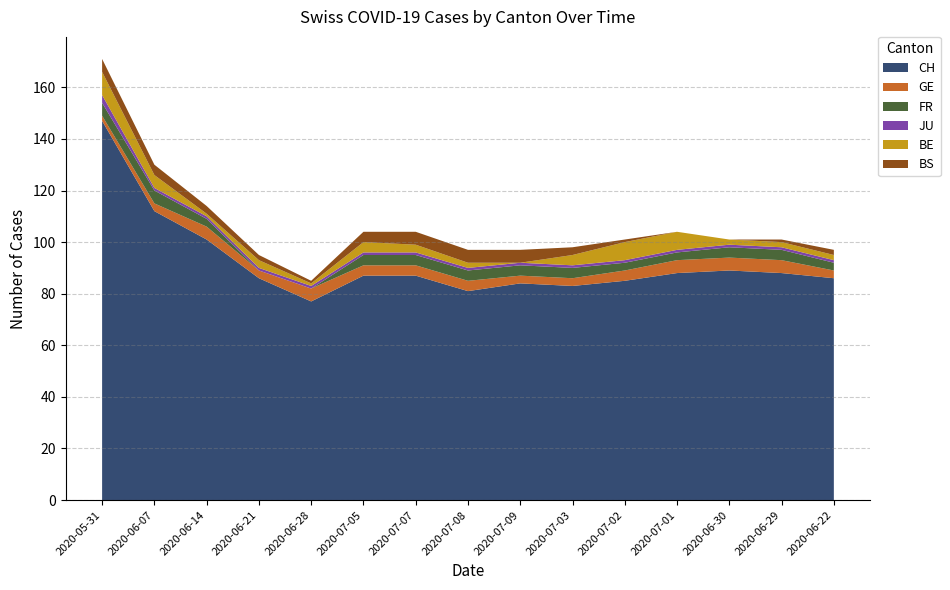

Reading left to right, what are all the values shown in this chart?

CH: 2020-05-31=147	2020-06-07=112	2020-06-14=101	2020-06-21=86	2020-06-28=77	2020-07-05=87	2020-07-07=87	2020-07-08=81	2020-07-09=84	2020-07-03=83	2020-07-02=85	2020-07-01=88	2020-06-30=89	2020-06-29=88	2020-06-22=86
GE: 2020-05-31=2	2020-06-07=3	2020-06-14=5	2020-06-21=3	2020-06-28=5	2020-07-05=4	2020-07-07=4	2020-07-08=4	2020-07-09=3	2020-07-03=3	2020-07-02=4	2020-07-01=5	2020-06-30=5	2020-06-29=5	2020-06-22=3
FR: 2020-05-31=5	2020-06-07=5	2020-06-14=3	2020-06-21=0	2020-06-28=0	2020-07-05=4	2020-07-07=4	2020-07-08=4	2020-07-09=4	2020-07-03=4	2020-07-02=3	2020-07-01=3	2020-06-30=4	2020-06-29=4	2020-06-22=3
JU: 2020-05-31=3	2020-06-07=1	2020-06-14=1	2020-06-21=1	2020-06-28=1	2020-07-05=1	2020-07-07=1	2020-07-08=1	2020-07-09=1	2020-07-03=1	2020-07-02=1	2020-07-01=1	2020-06-30=1	2020-06-29=1	2020-06-22=1
BE: 2020-05-31=9	2020-06-07=5	2020-06-14=1	2020-06-21=3	2020-06-28=1	2020-07-05=4	2020-07-07=3	2020-07-08=2	2020-07-09=0	2020-07-03=4	2020-07-02=7	2020-07-01=7	2020-06-30=2	2020-06-29=2	2020-06-22=2
BS: 2020-05-31=5	2020-06-07=4	2020-06-14=3	2020-06-21=2	2020-06-28=1	2020-07-05=4	2020-07-07=5	2020-07-08=5	2020-07-09=5	2020-07-03=3	2020-07-02=1	2020-07-01=0	2020-06-30=0	2020-06-29=1	2020-06-22=2